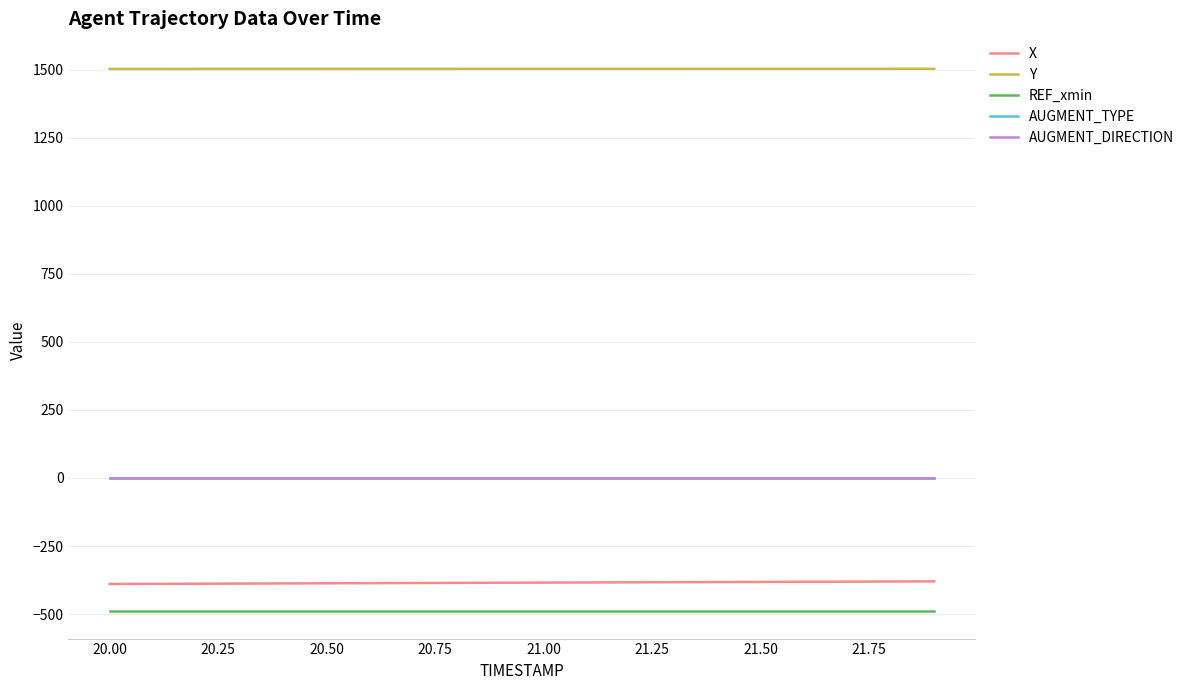

What is the minimum value shown in the chart?

-490.2